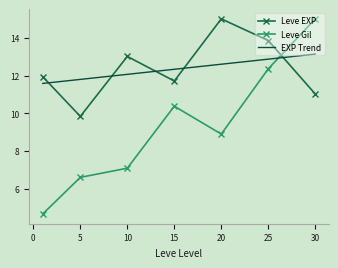

Which series has the largest range (max minus min)?

Leve Gil